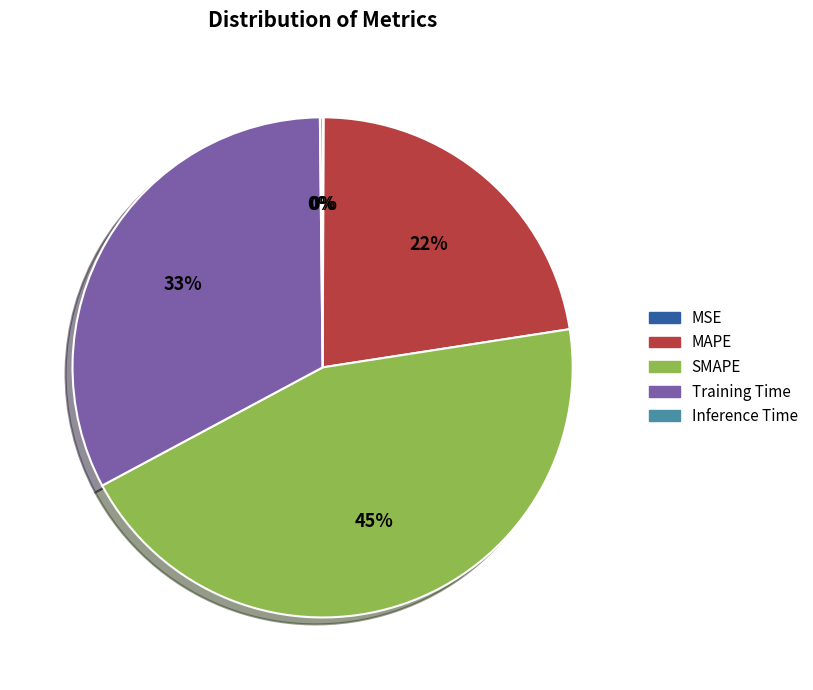

Is it true that MAPE is 22% of the pie?

True